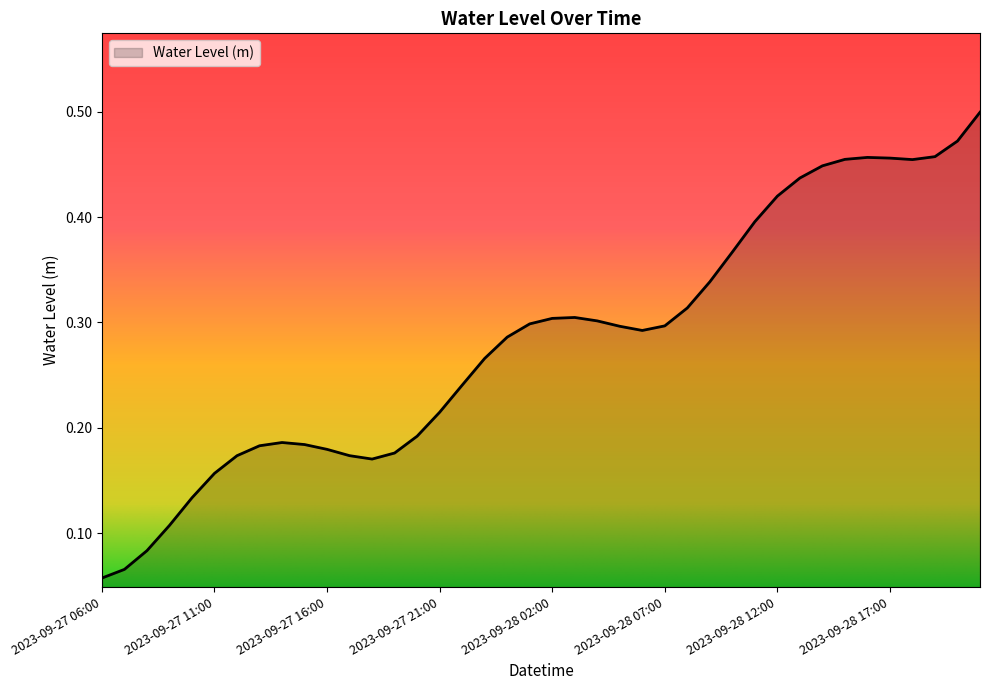

Where is the first local maximum?

2023-09-27 14:00